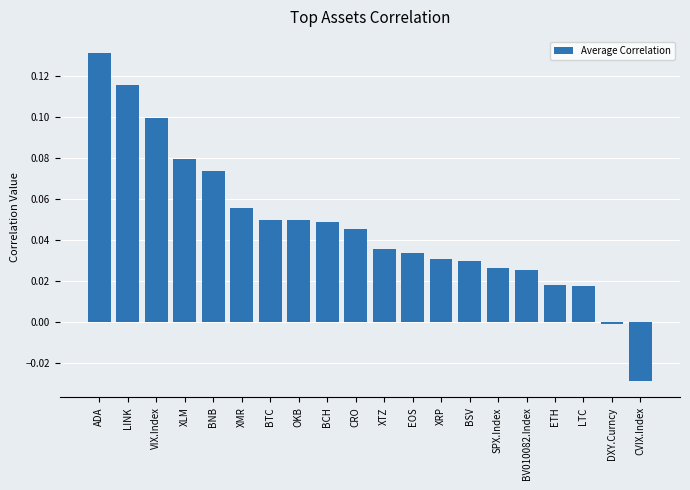

The chart shows a value of 0.1 at XMR. True or false?

True